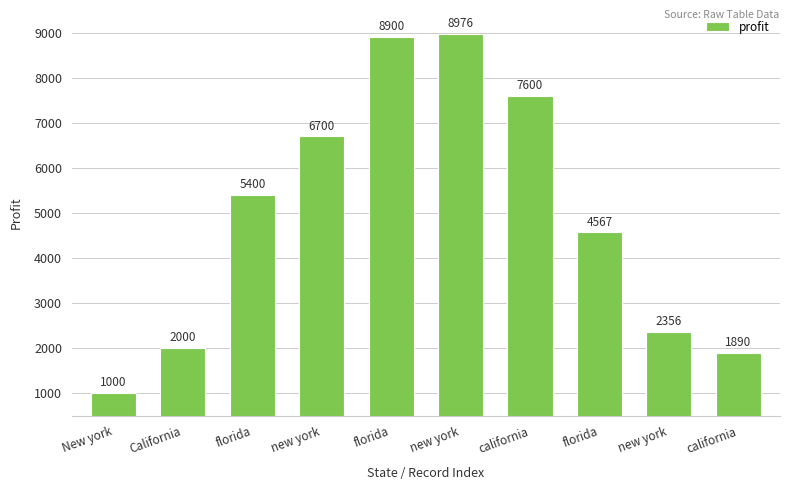

What is the average value?

4939